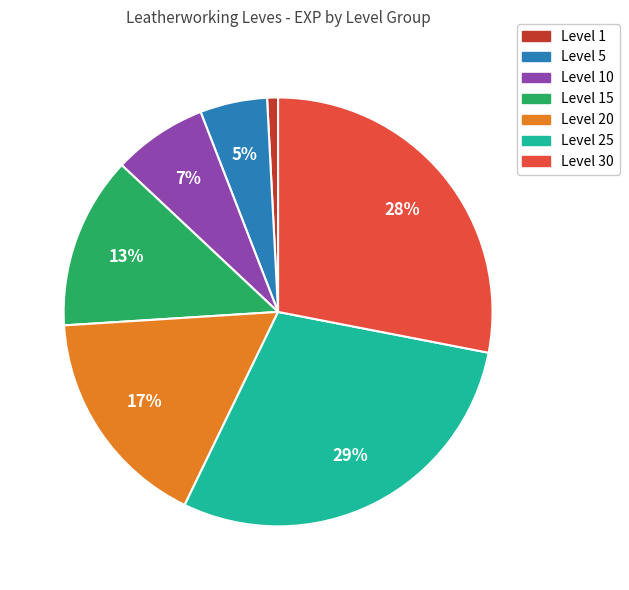

How many slices are in this pie chart?

7